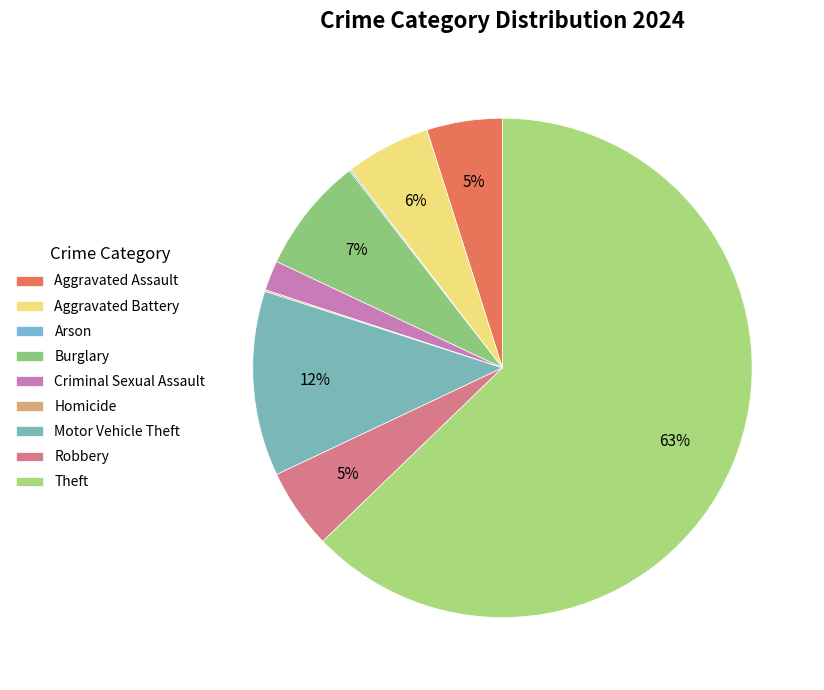

To the nearest percent, what is the average slice percentage?

11%